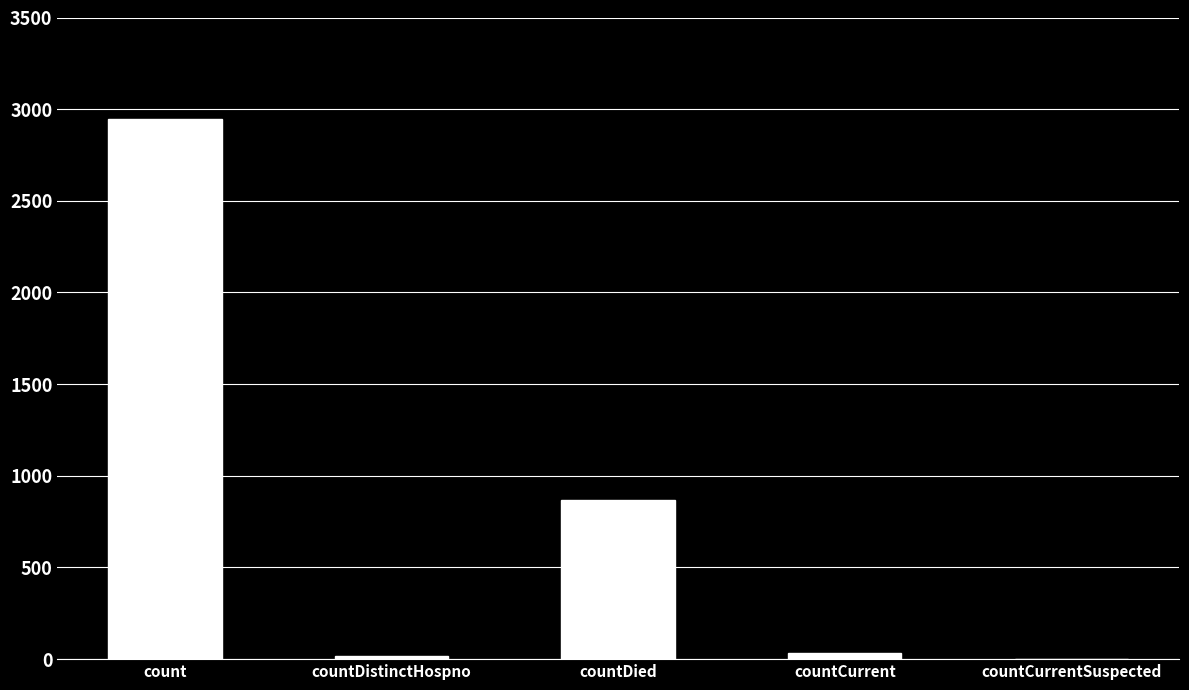

True or false: the data shows 18 at countDistinctHospno.

True